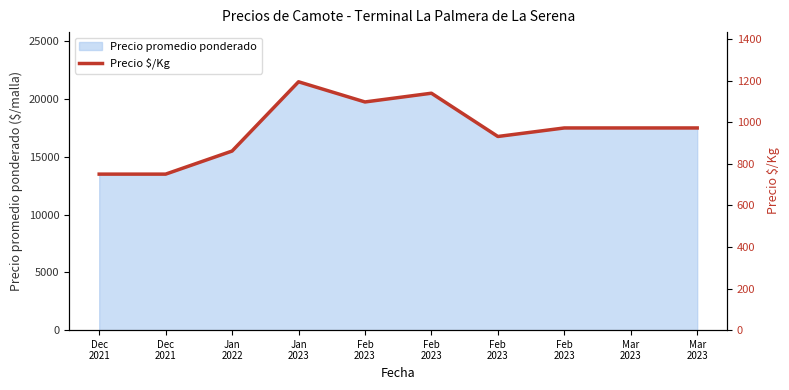

The chart shows a value of 972 at Feb
2023. True or false?

True